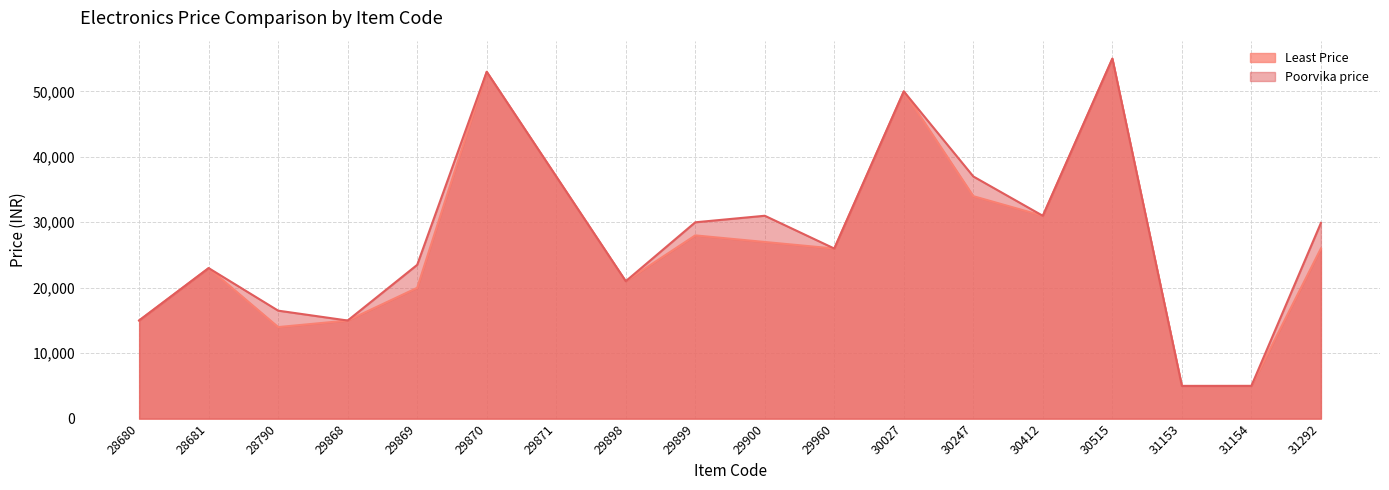

Count the number of data series in this chart.

2